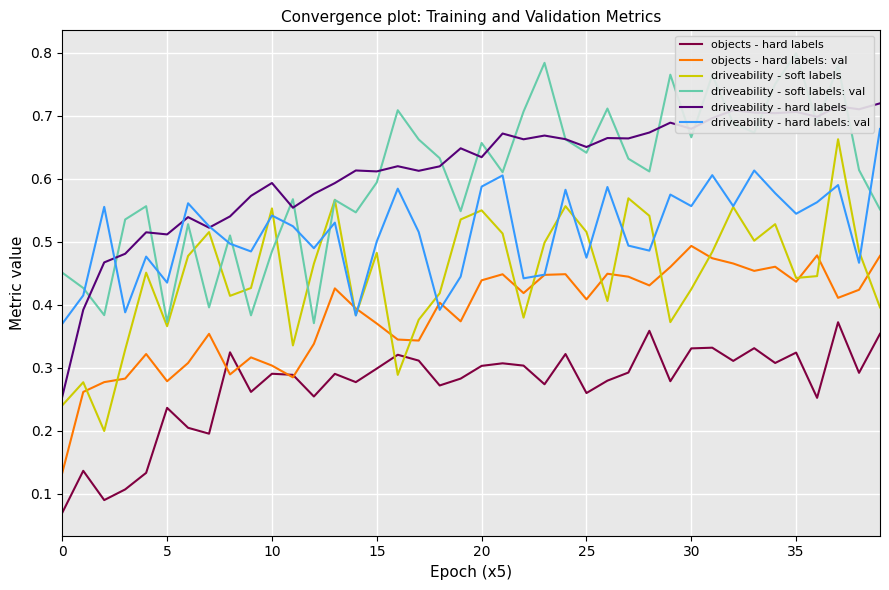

Rank the series by their maximum value, from highest to lowest.

driveability - soft labels: val, driveability - hard labels, driveability - hard labels: val, driveability - soft labels, objects - hard labels: val, objects - hard labels